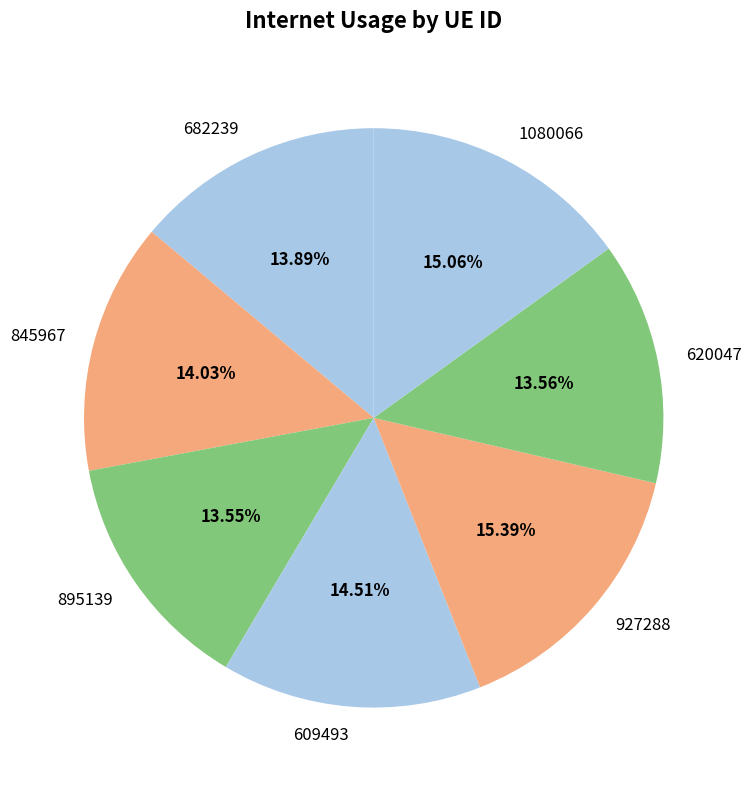

Does 609493 account for over 50% of the chart?

No